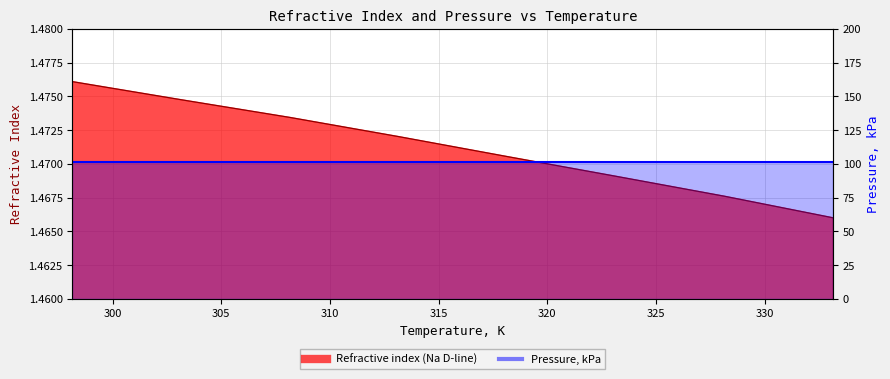

The chart shows a value of 1.5 at 308.15. True or false?

True